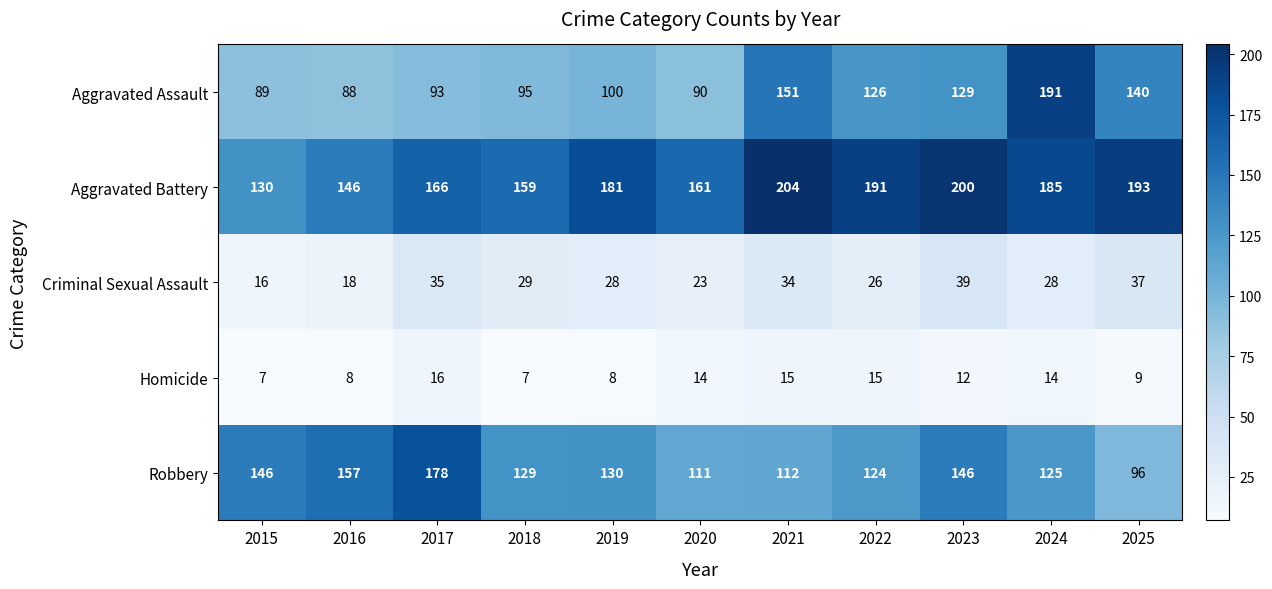

What is the approximate value of Homicide at 2021?

15